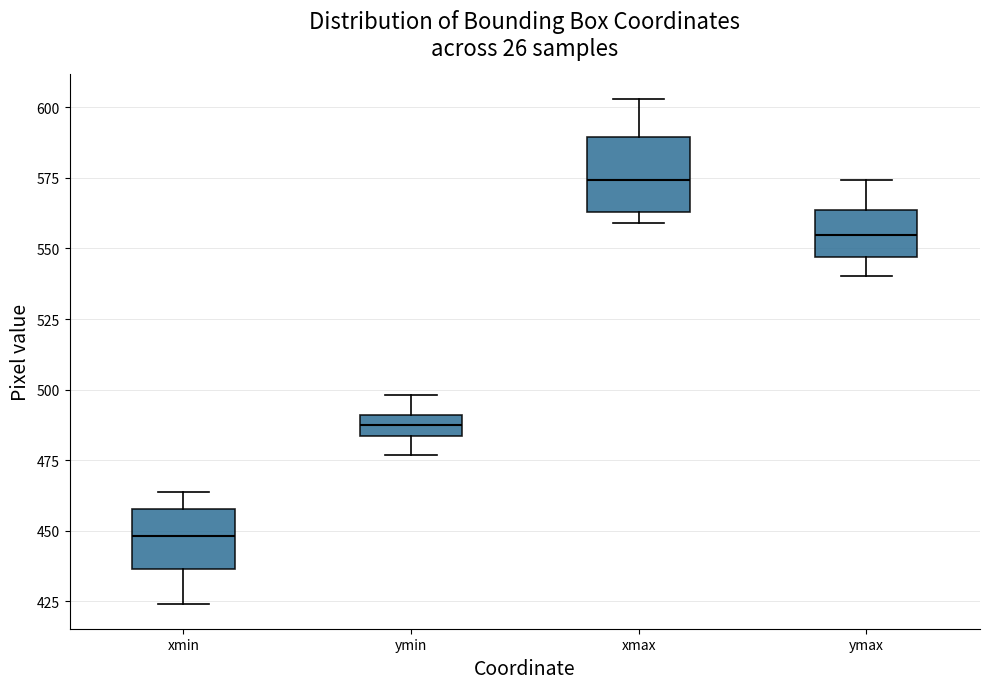

Which box's median line is the lowest?

xmin